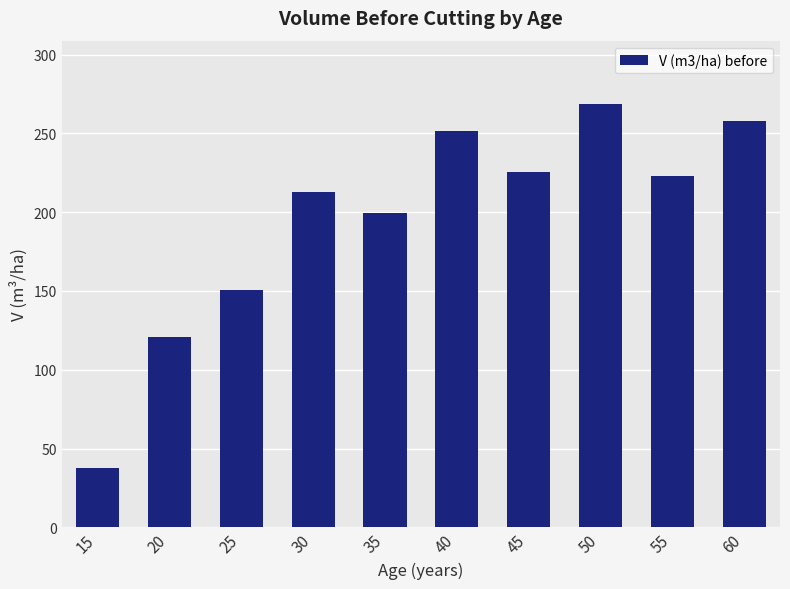

Which has a higher value, 50 or 35?

50